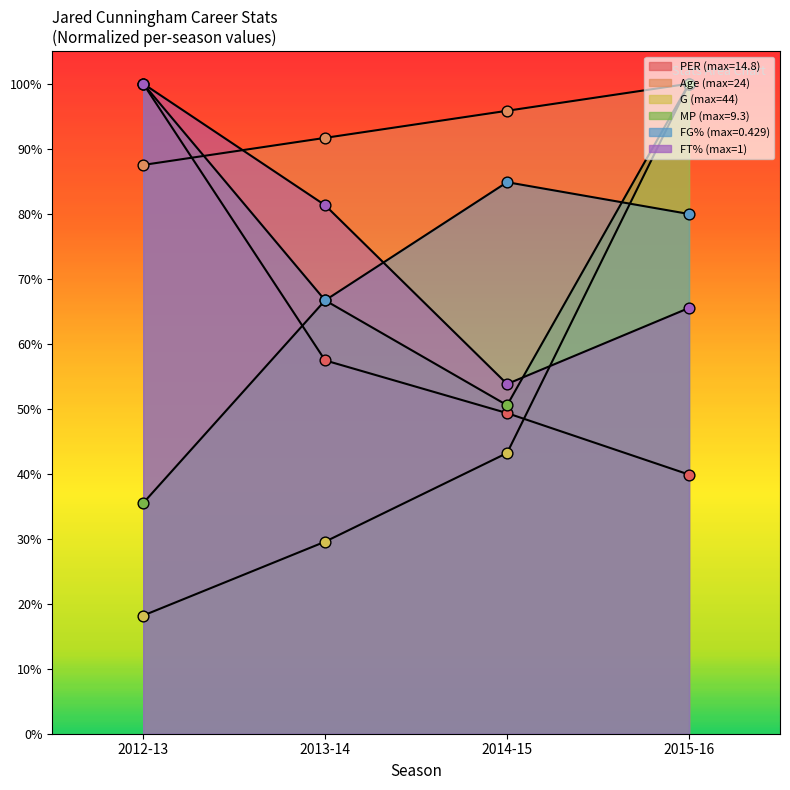

What are all the series names shown in the legend?

PER, Age, G, MP, FG%, FT%